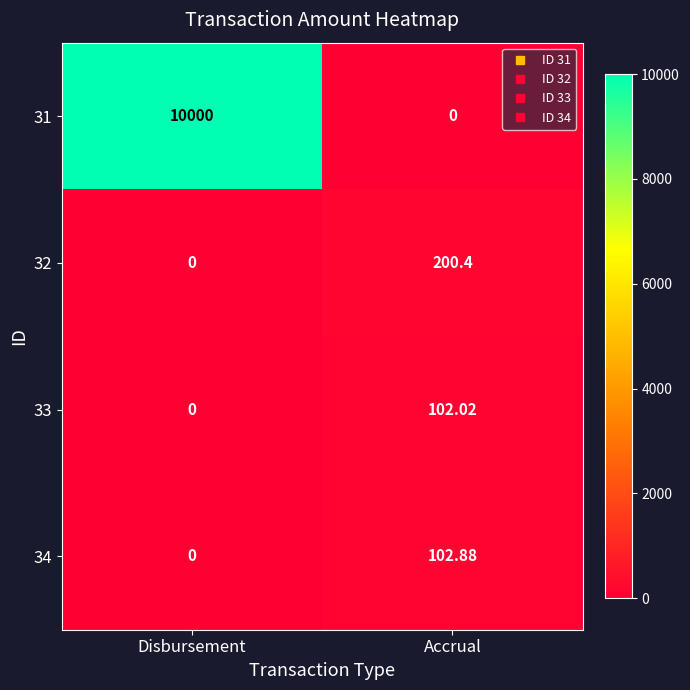

At which category is the sum across all series the highest?

Disbursement